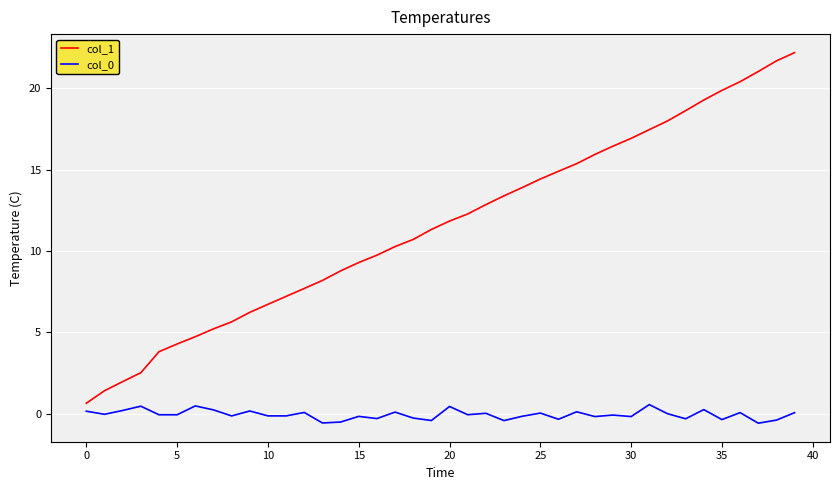

True or false: col_1 and col_0 intersect in this chart.

False